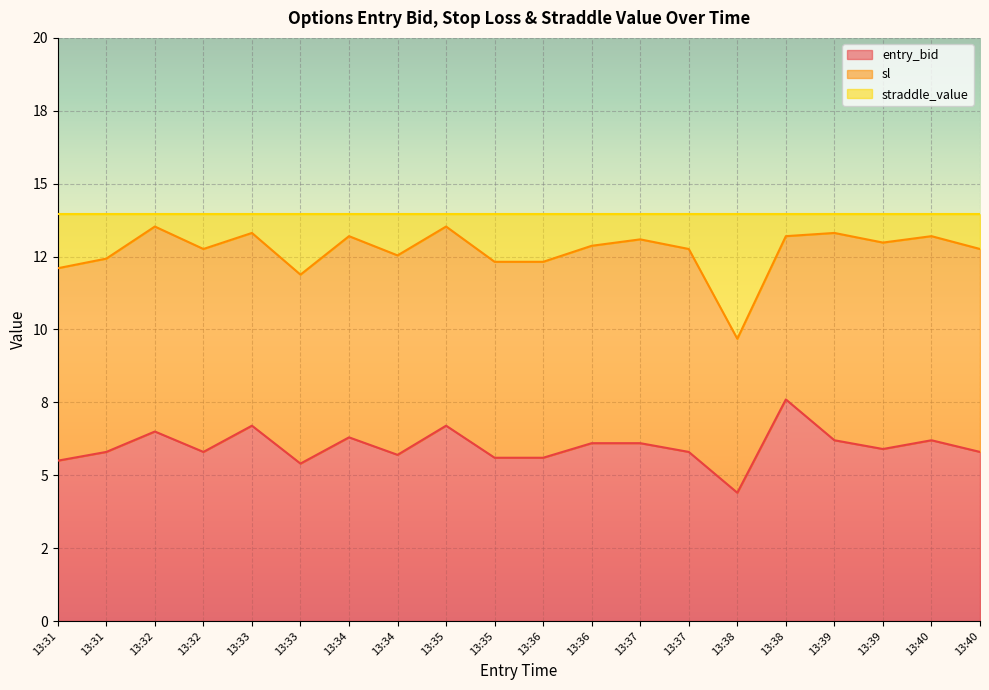

Does the chart display data point markers on the line(s)?

No